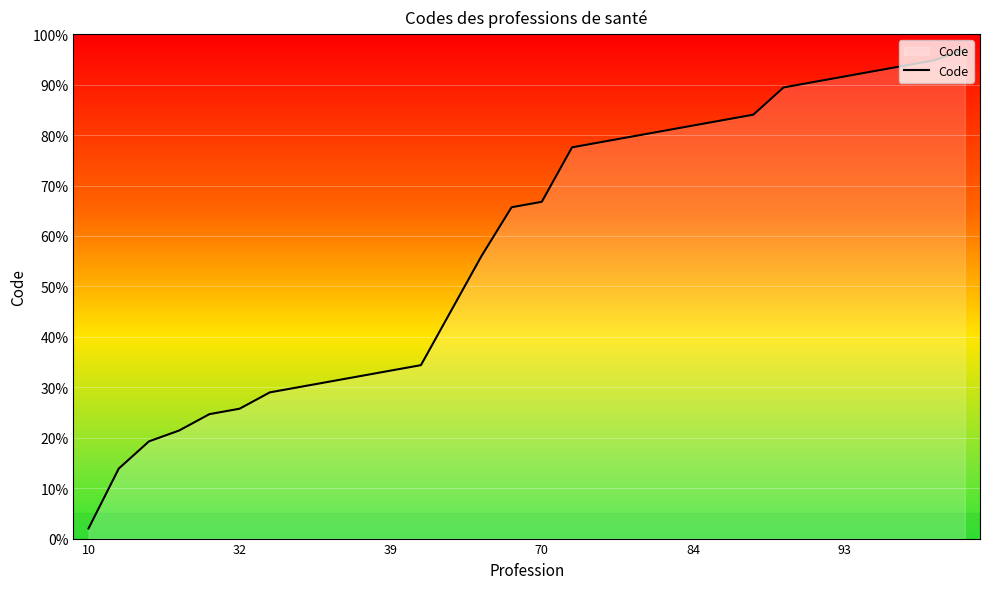

What is the greatest value displayed?

97.0